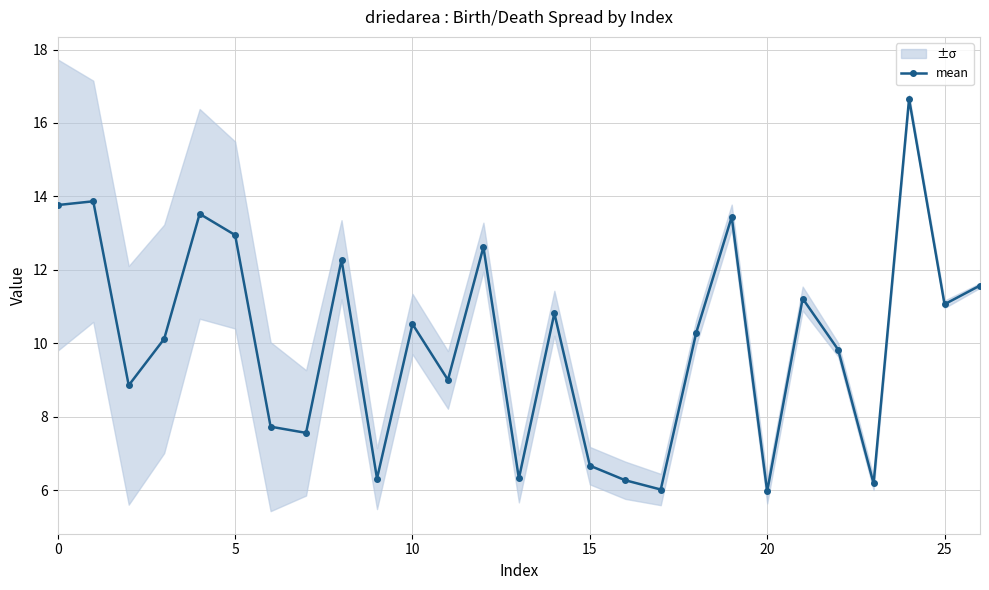

The mean series shows 2.9 at 15. True or false?

False